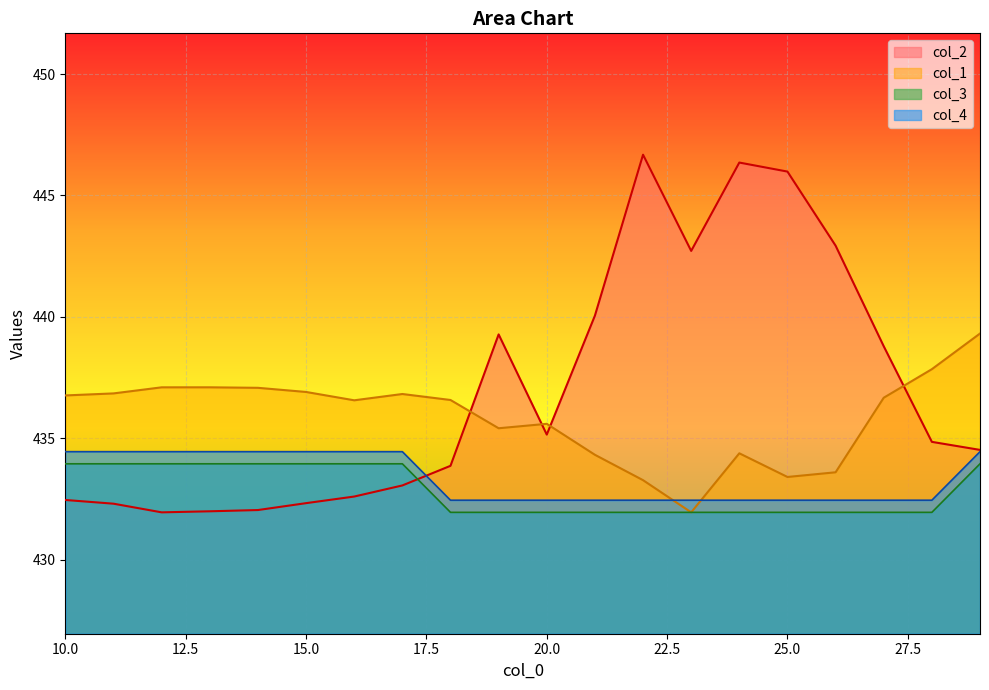

In col_1, how many points are higher than both neighbors (excluding endpoints)?

4